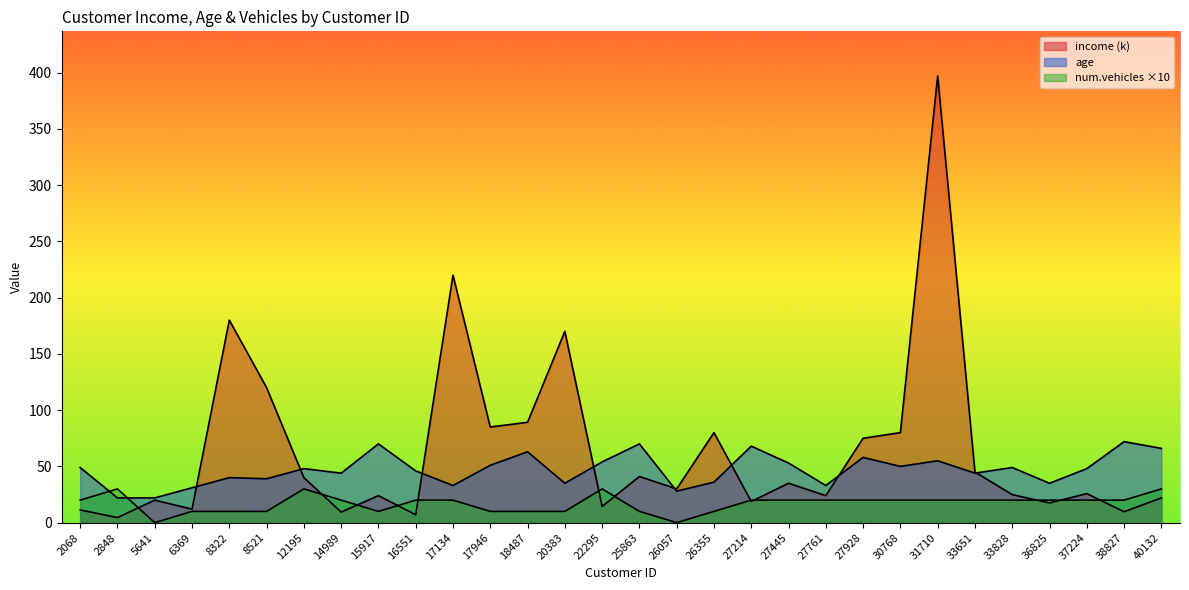

Rank the series by their maximum value, from lowest to highest.

num.vehicles, age, income